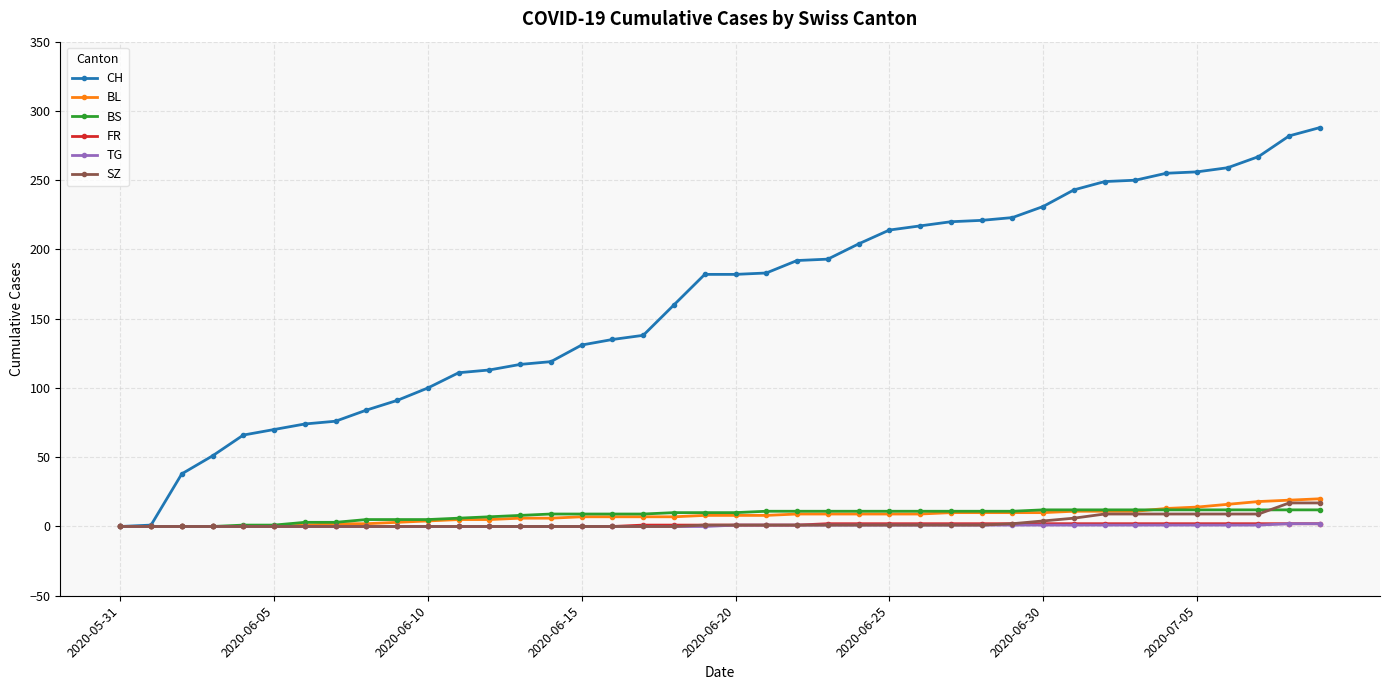

Which series has the largest range (max minus min)?

CH